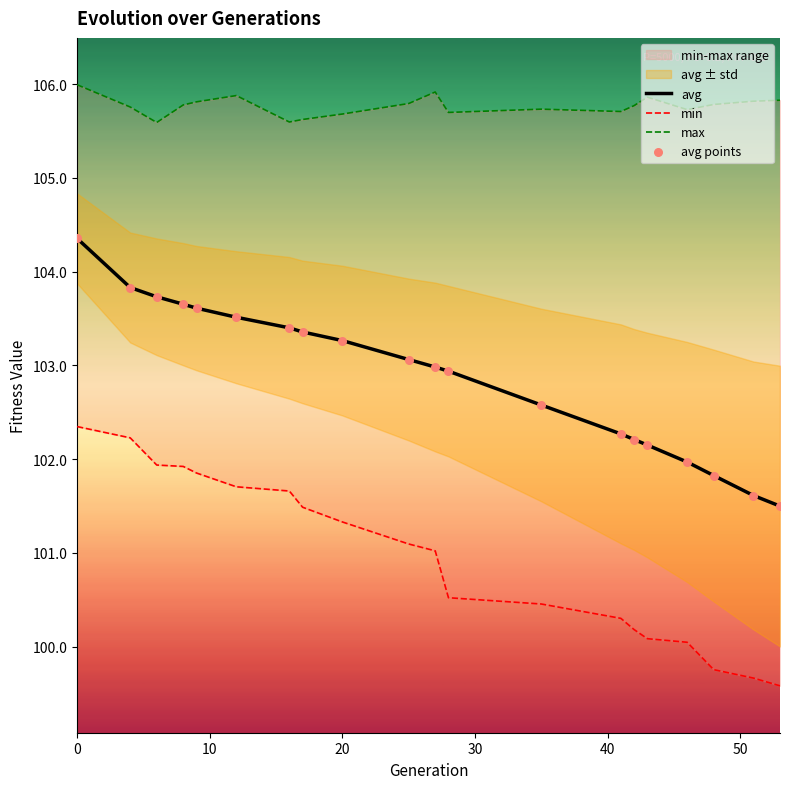

Which series has the largest total across all categories?

max